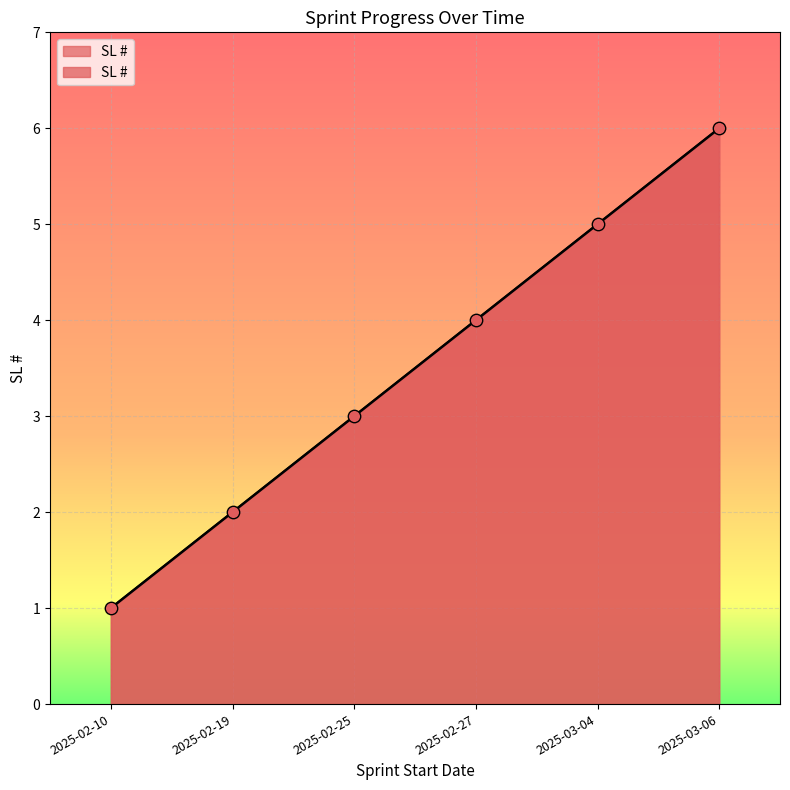

Which has a higher value, 2025-03-06 or 2025-02-19?

2025-03-06